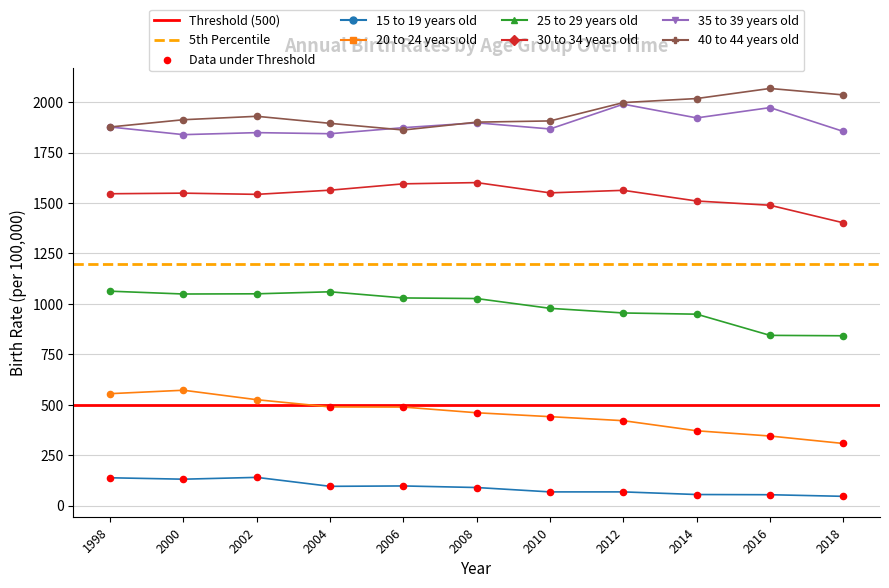

What are all the series names shown in the legend?

15 to 19 years old, 20 to 24 years old, 25 to 29 years old, 30 to 34 years old, 35 to 39 years old, 40 to 44 years old